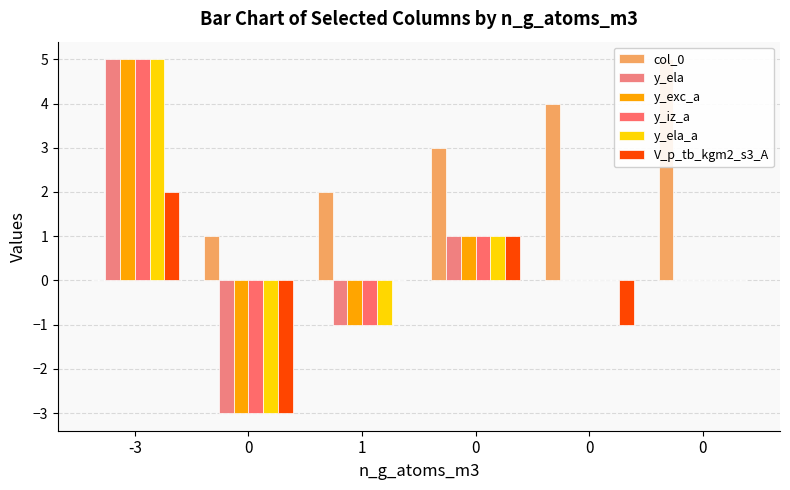

Which series has the largest range (max minus min)?

y_ela